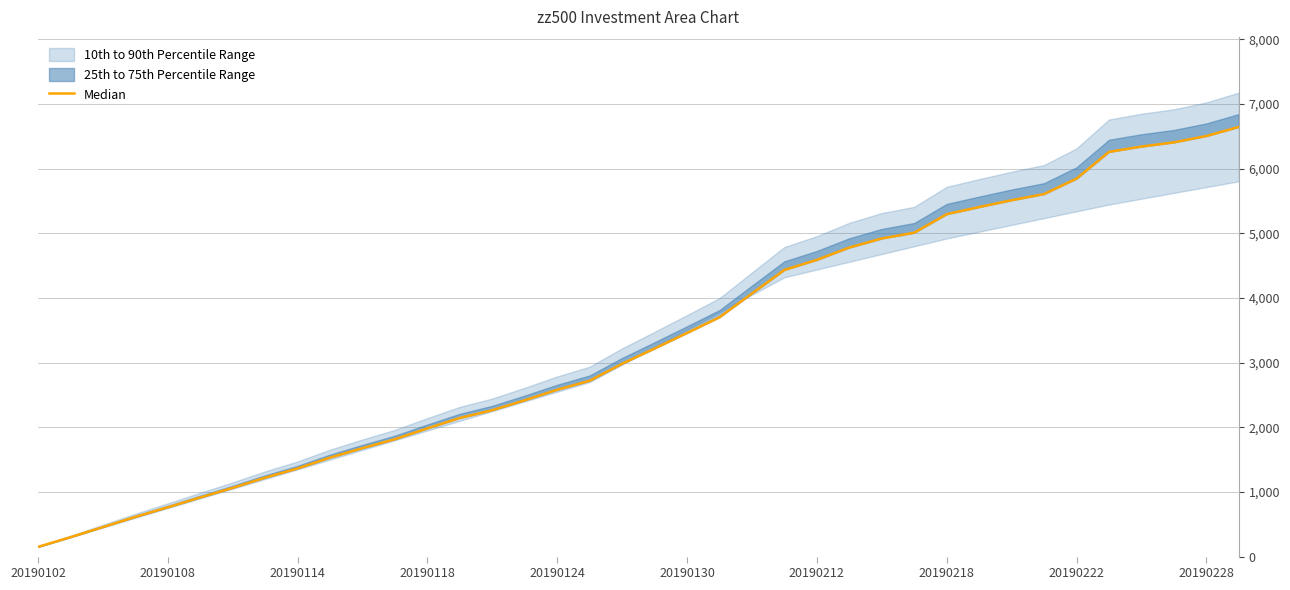

Read the value at 25.

4780.3